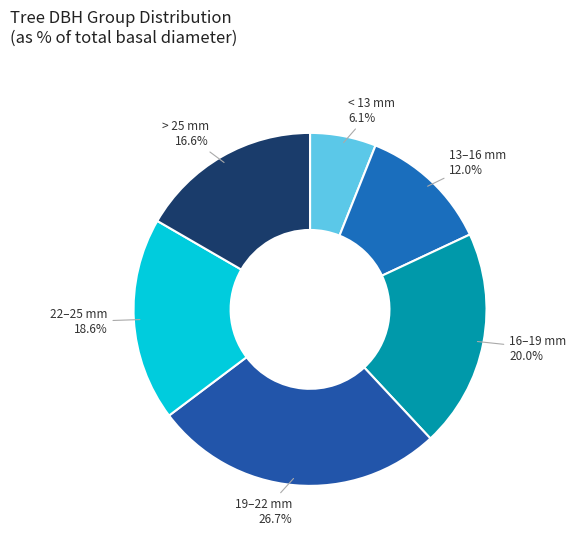

What is the largest slice in the pie chart?

19–22 mm